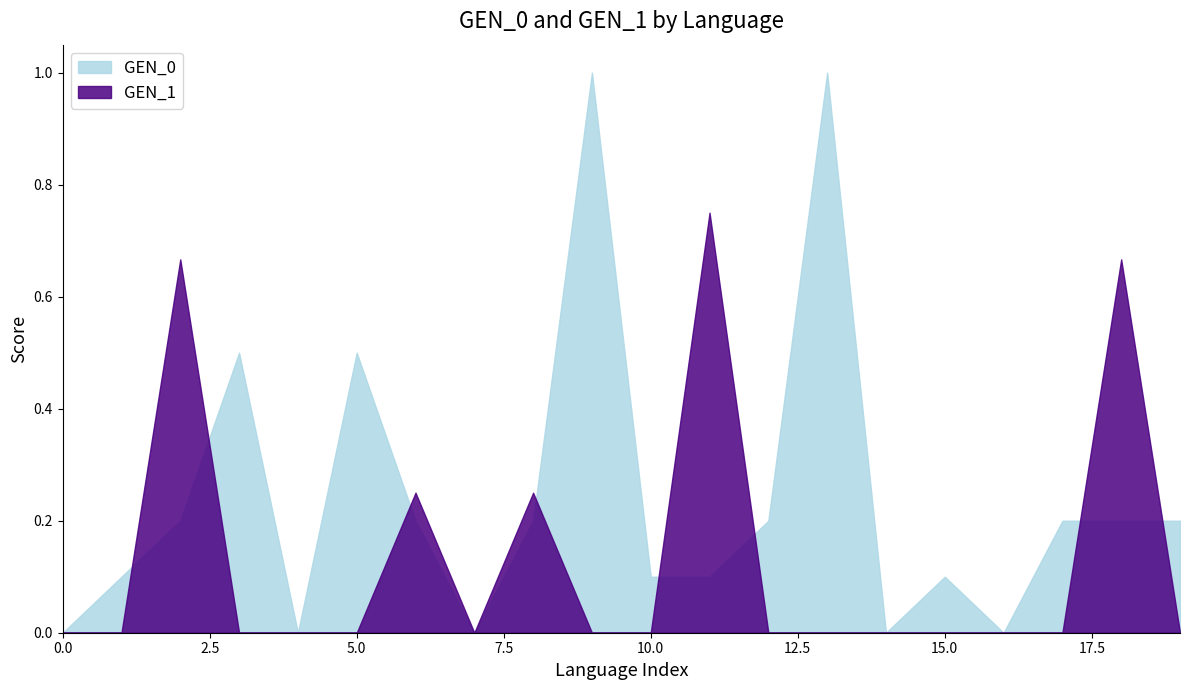

List the series in order of their overall mean, lowest first.

GEN_1, GEN_0